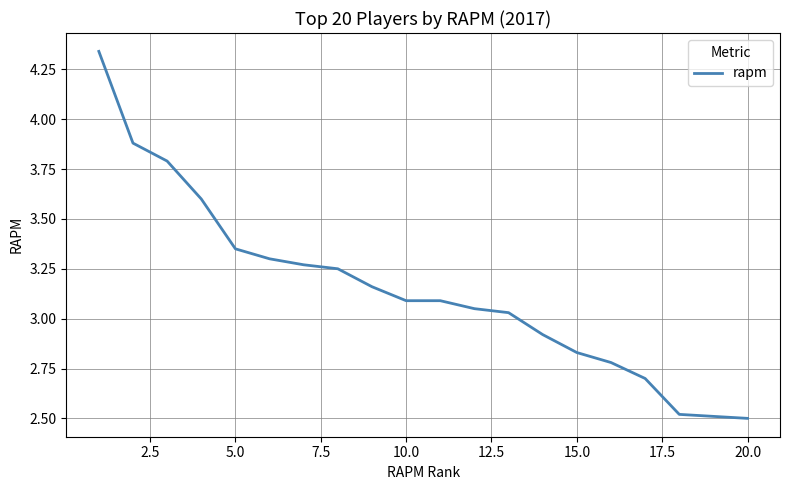

What is the difference between the maximum and minimum values?

1.8